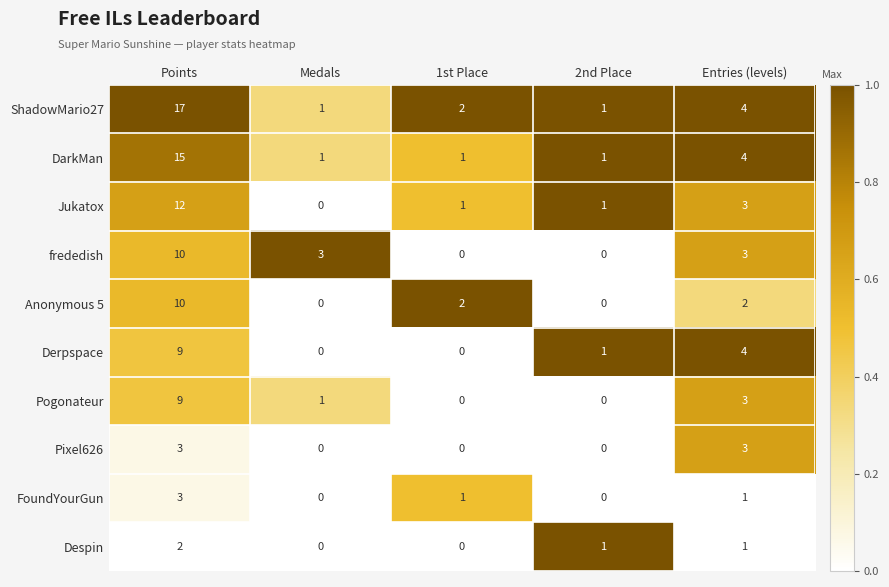

What is the difference between the second highest and second lowest values in the Derpspace series?

4